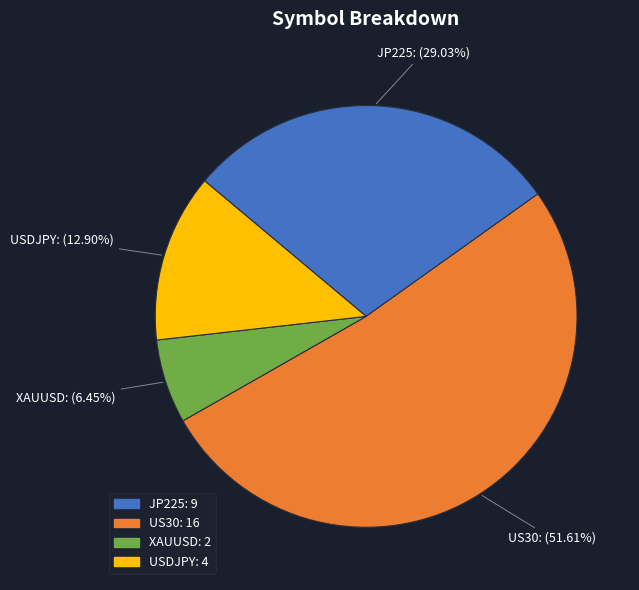

To the nearest percent, what is the difference between the US30 and USDJPY slice percentages?

39%